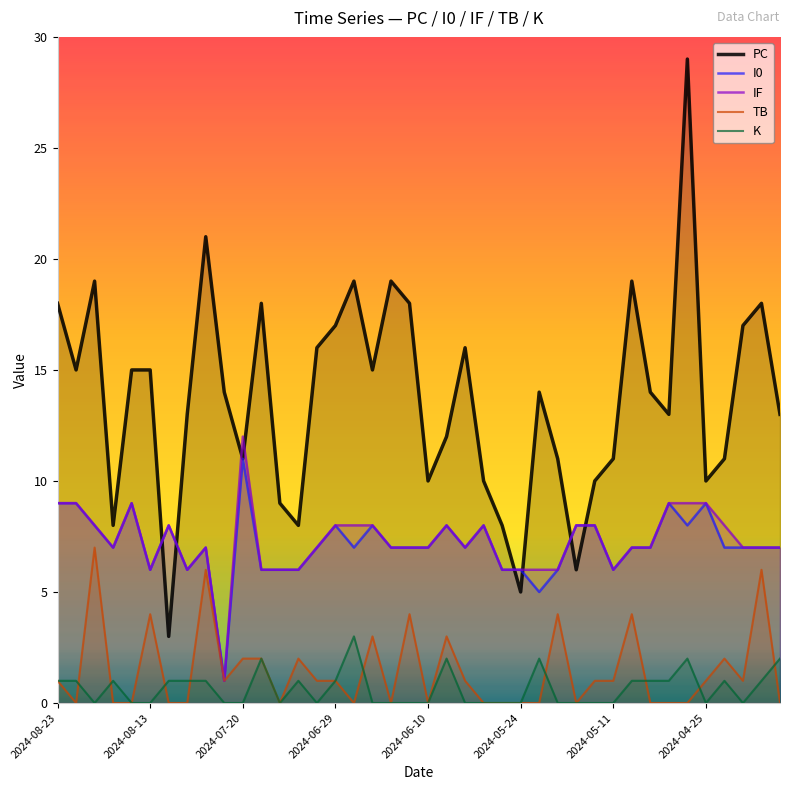

True or false: PC has a value of 5 at 24.

False